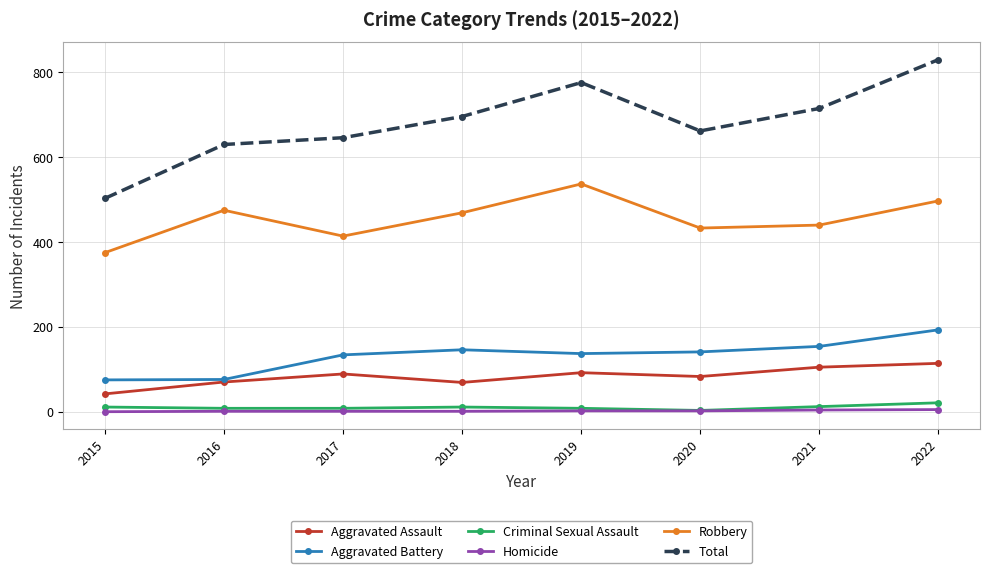

In Robbery, how many points are higher than both neighbors (excluding endpoints)?

2